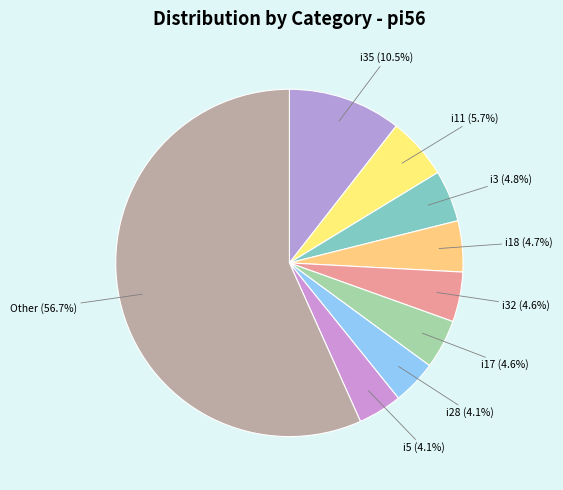

How many slices are in this pie chart?

9